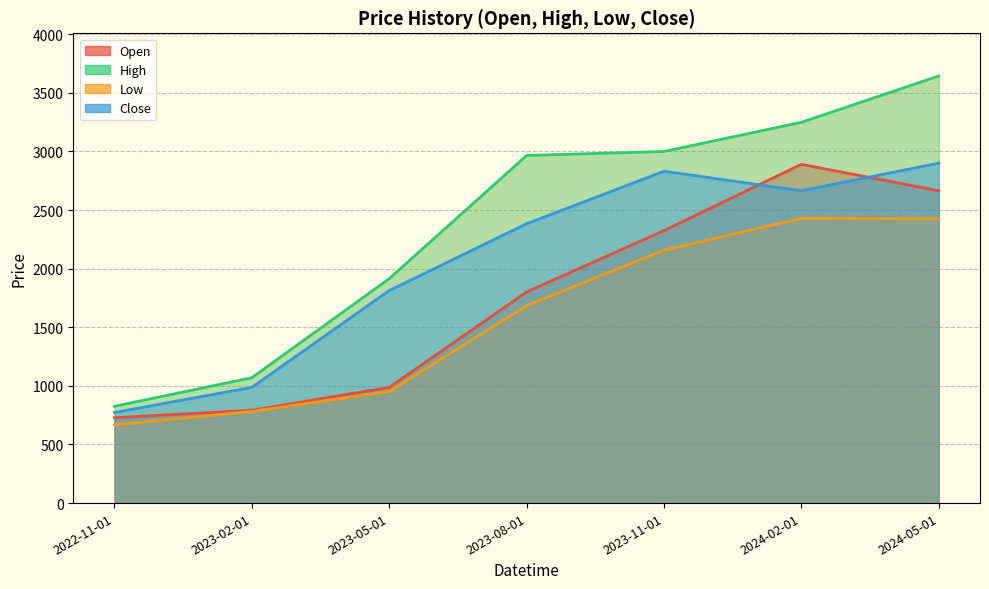

What is the smallest value displayed?

666.8